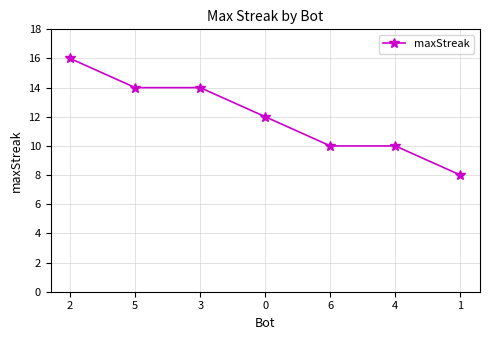

Does the chart have visible grid lines?

Yes